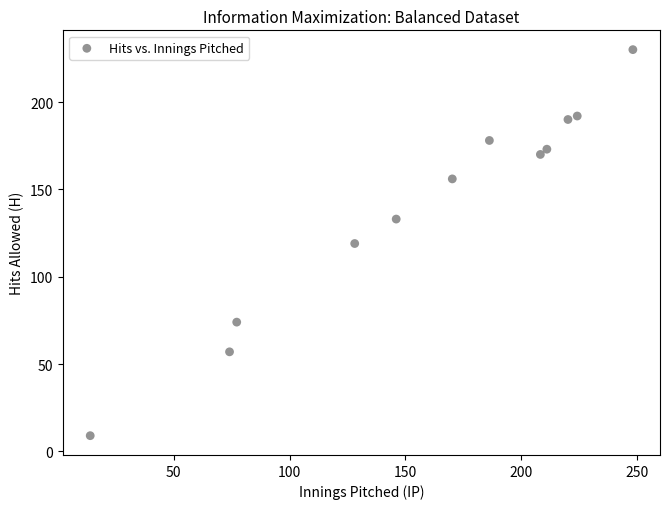

What is the average Y value?

140